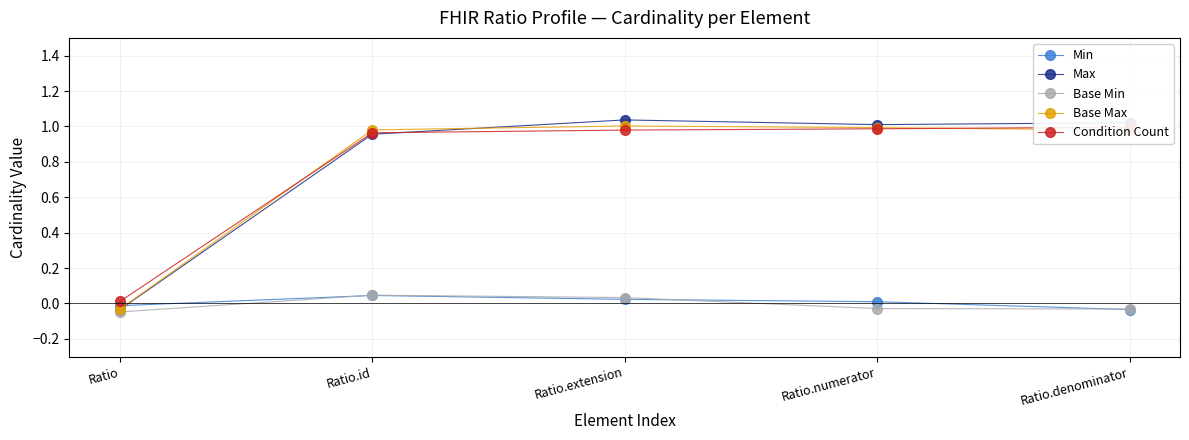

Count the Base Min values in the range 0 to 1.

2